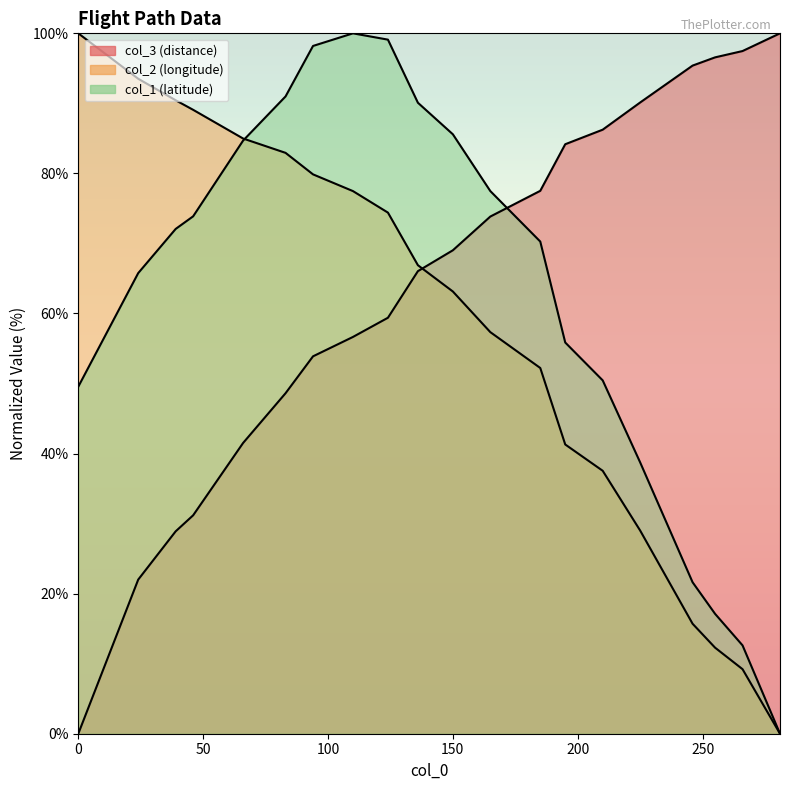

Which series has the largest total across all categories?

col_3